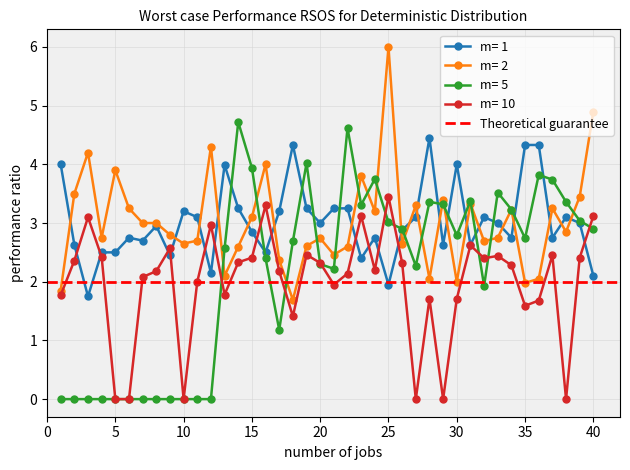

At which label does Odd_H_FT first exceed 3?

1